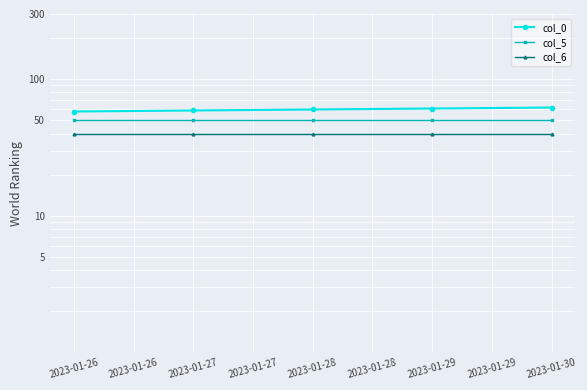

What is the sum of all col_0 values?

300